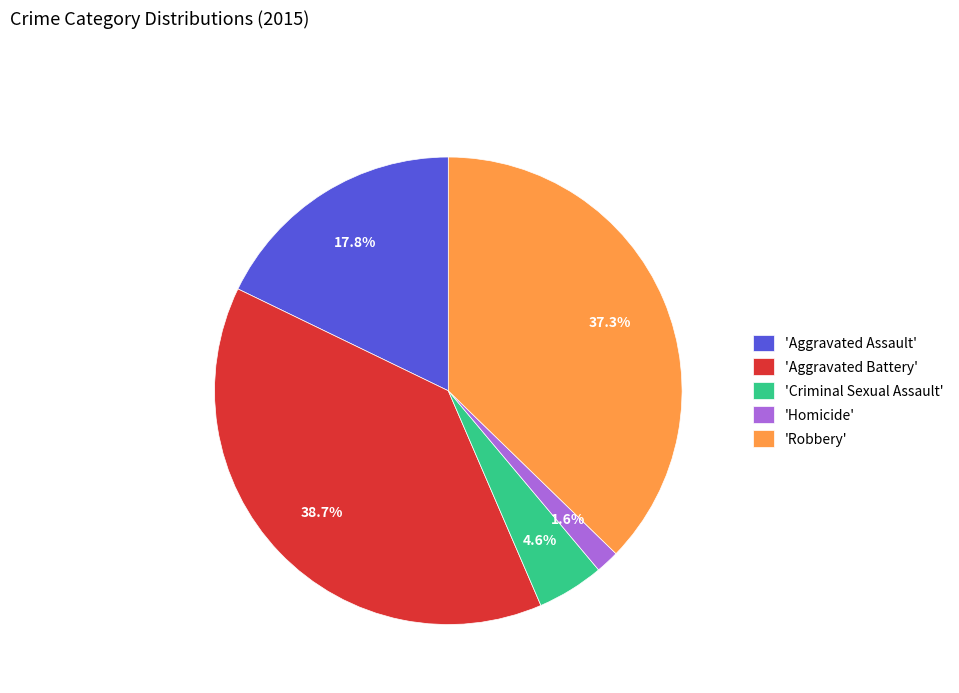

How many segments does this pie chart have?

5